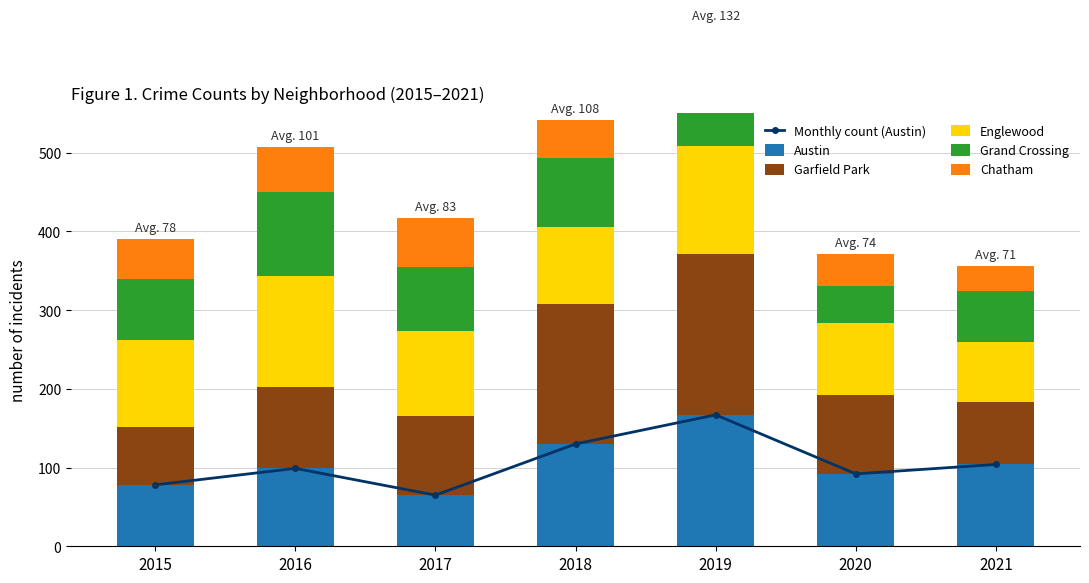

Which label corresponds to the smallest value in the chart?

2021